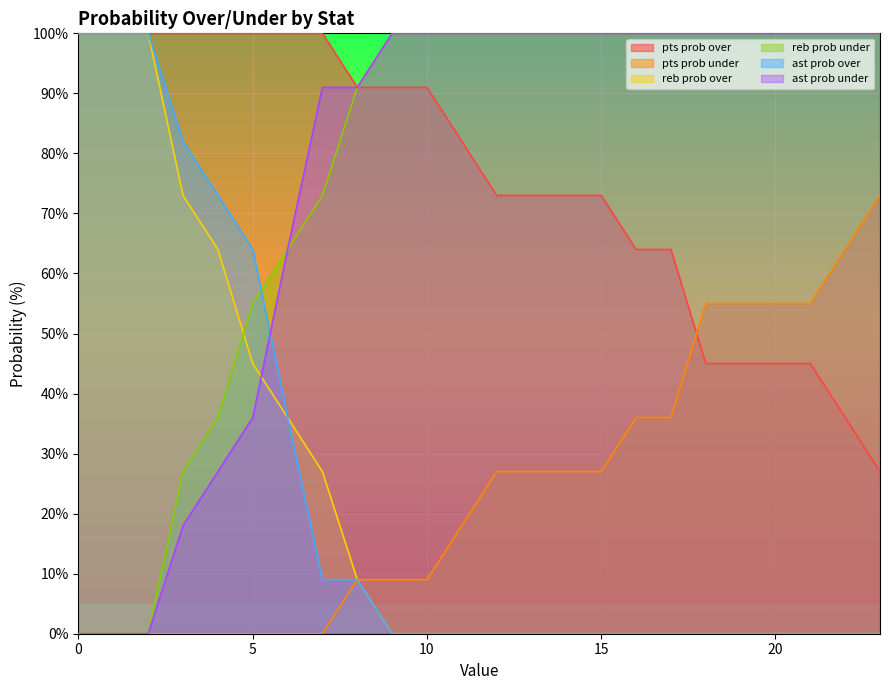

Rank the categories by ast prob under value from lowest to highest.

0, 1, 2, 3, 4, 5, 6, 7, 8, 9, 10, 11, 12, 13, 14, 15, 16, 17, 18, 19, 20, 21, 22, 23